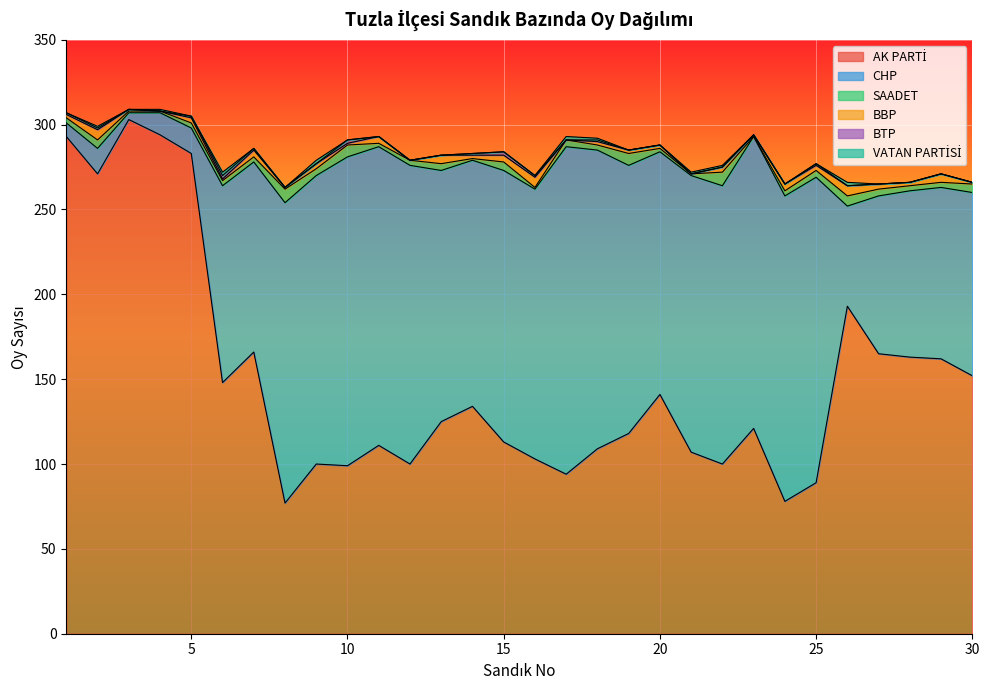

Where is the first local minimum for BBP?

4